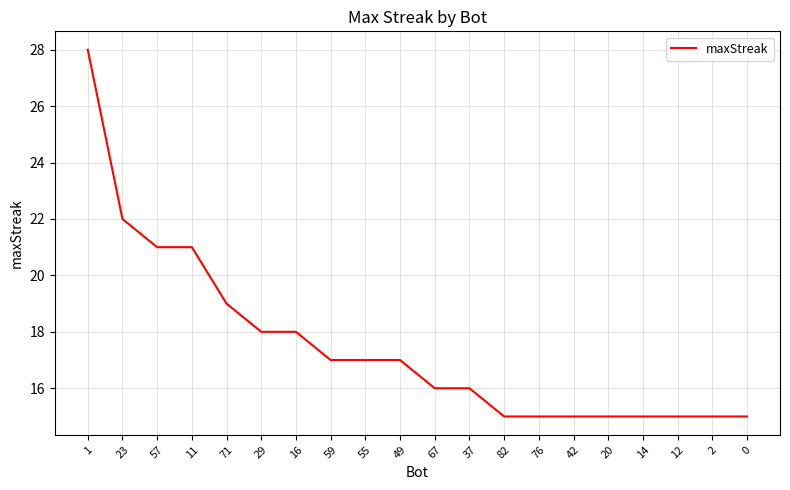

What is the smallest value displayed?

15